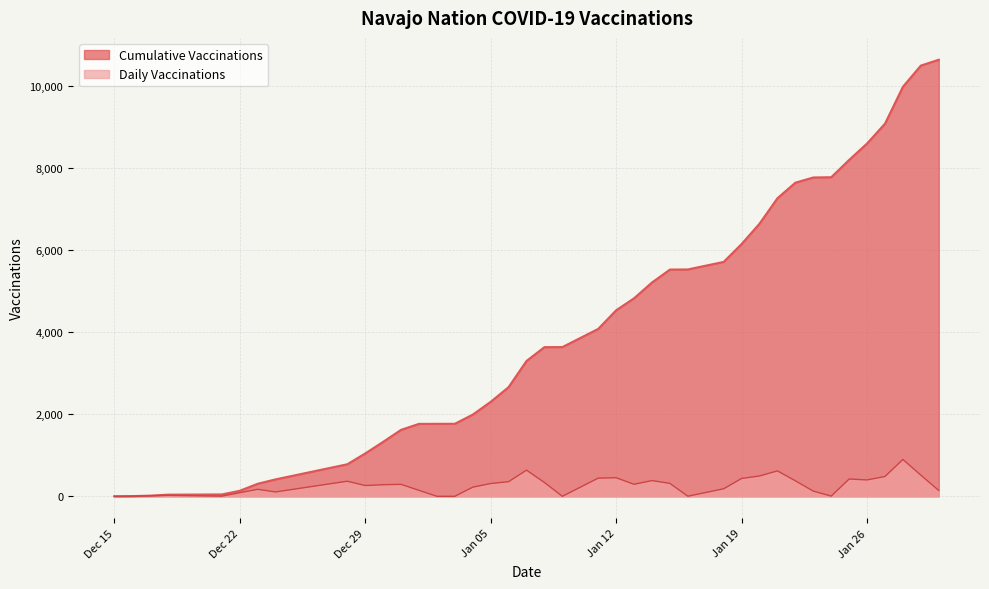

List the series in order of their peak value, highest first.

Navajo_cume, Navajo